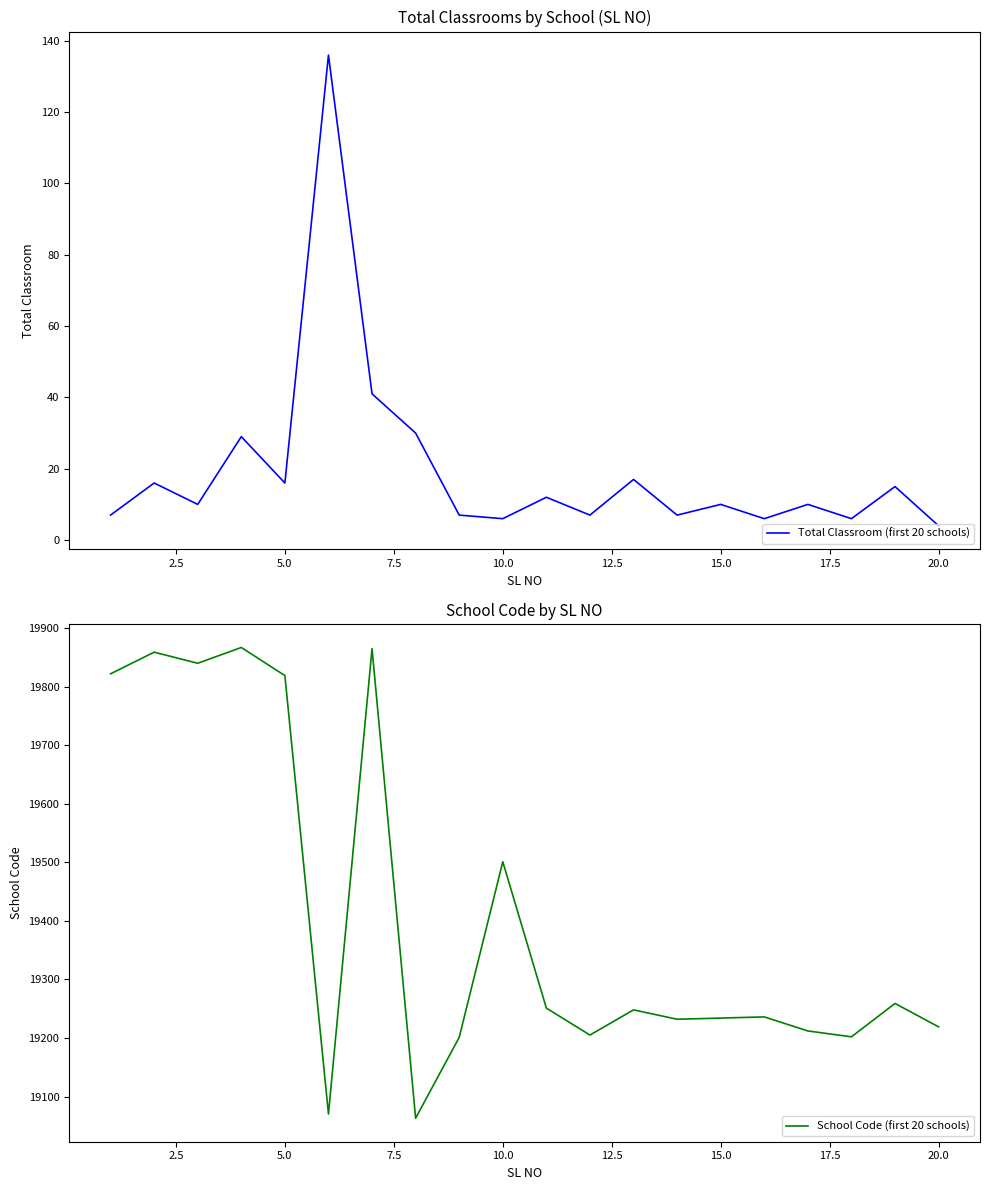

What is the difference between the second highest and minimum values in the School Code (first 20 schools) series?

802